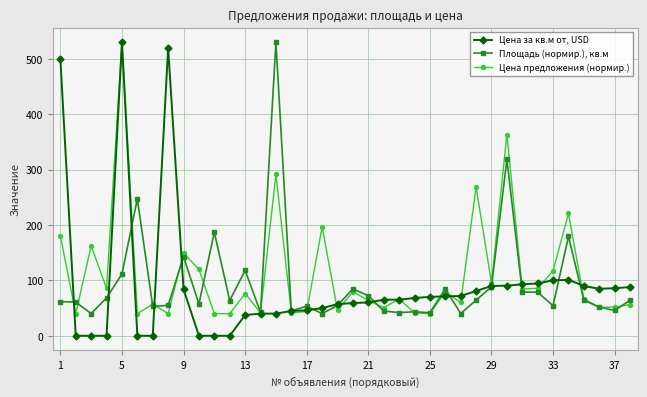

After their last crossing, which series has the higher values: Цена за кв.м от, USD or Площадь (нормир.), кв.м?

Цена за кв.м от, USD